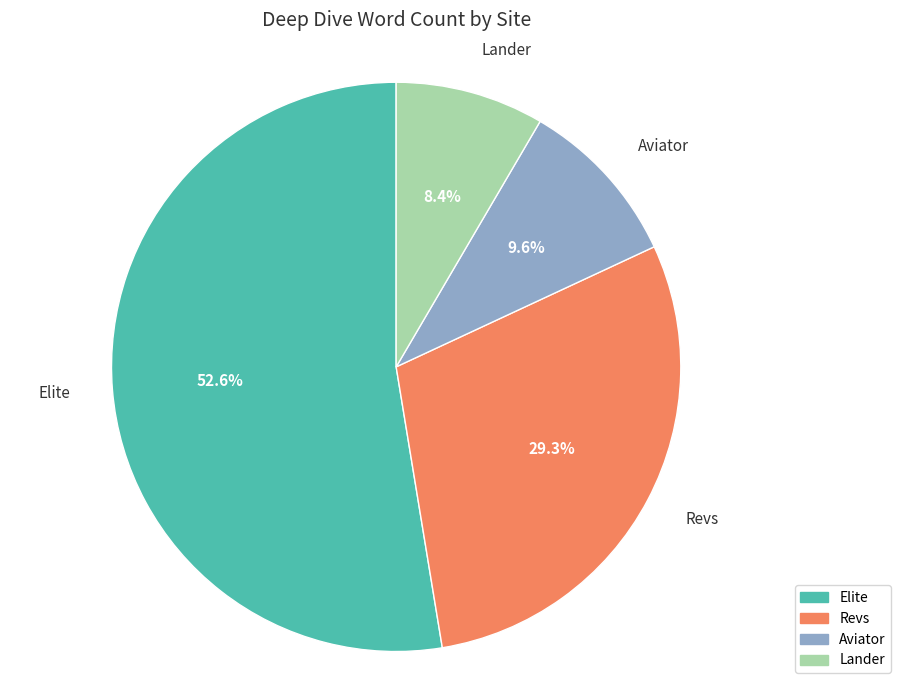

True or false: Lander accounts for 8% of the total.

True